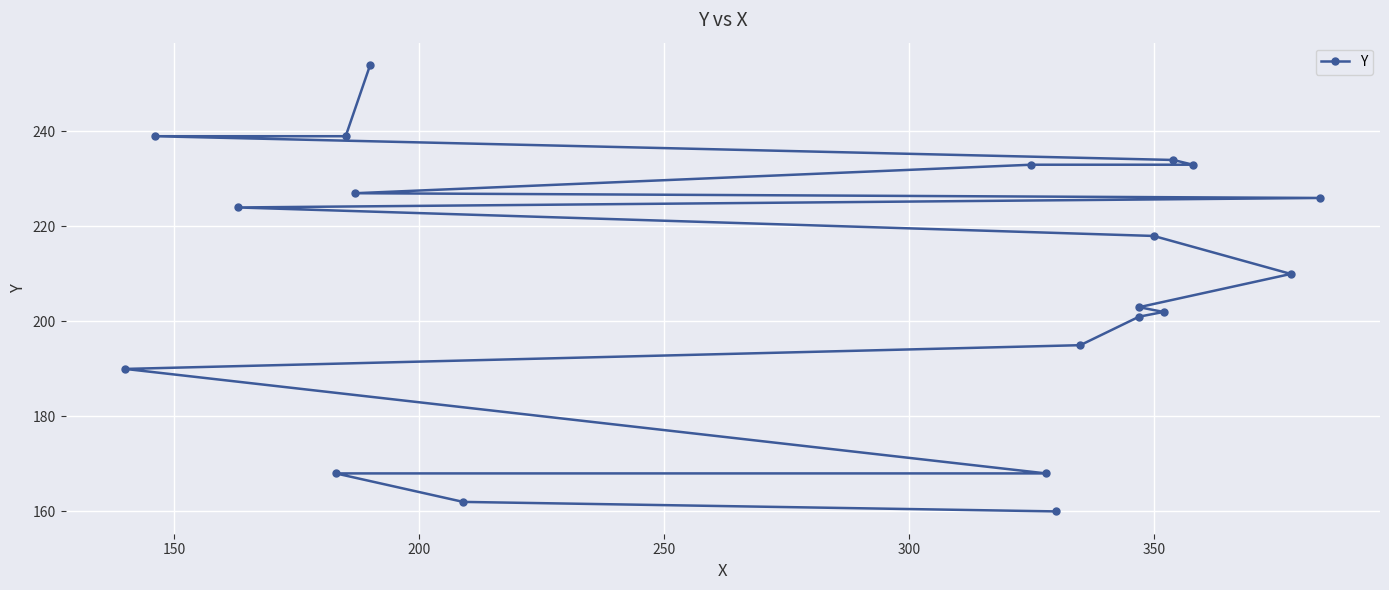

What is the smallest value displayed?

160